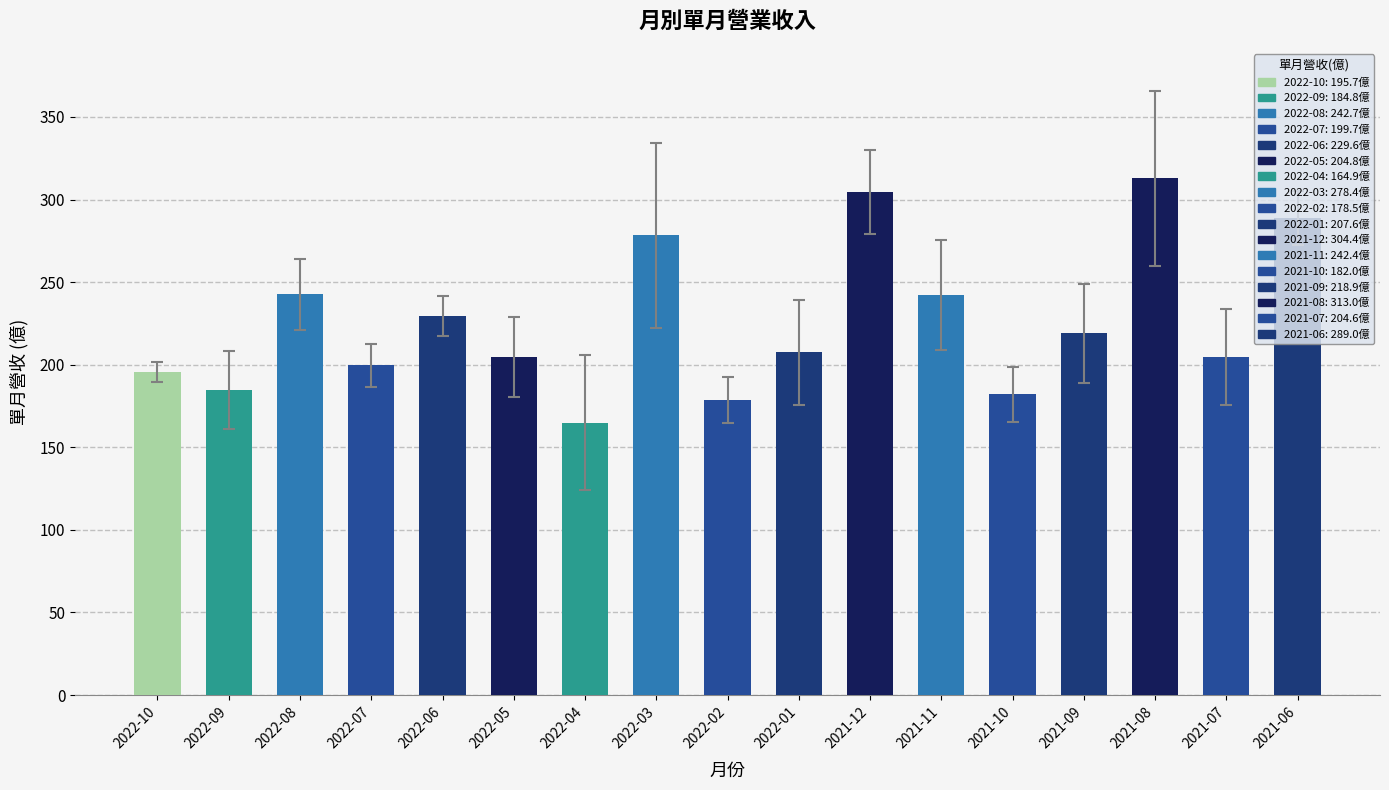

The value at 2022-03 is 80.0. True or false?

False